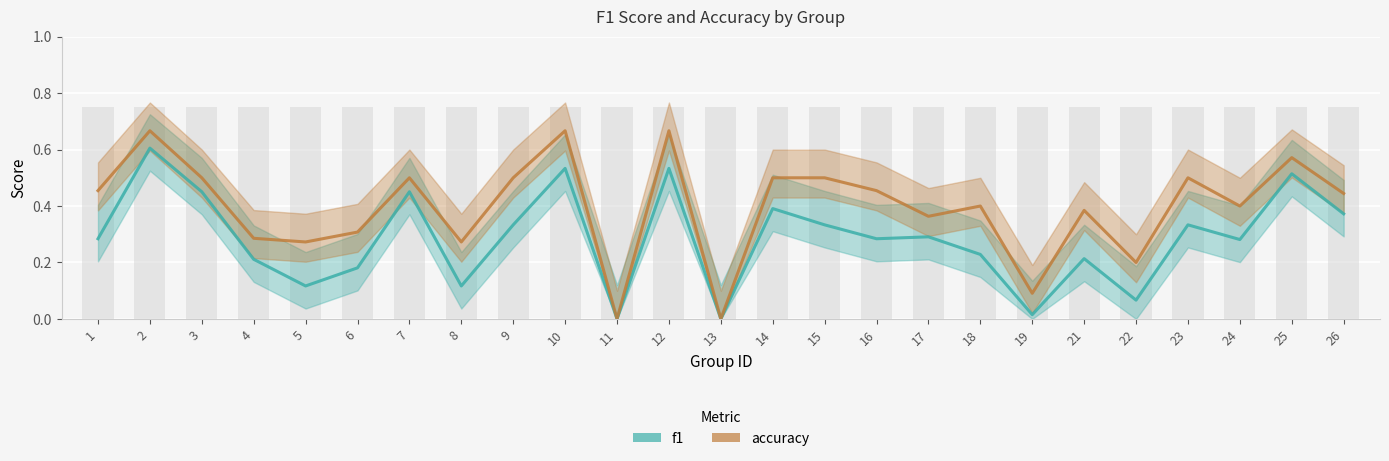

List the labels in order of f1 value, largest first.

2, 10, 12, 25, 3, 7, 14, 26, 9, 15, 23, 17, 1, 16, 24, 18, 21, 4, 6, 5, 8, 22, 19, 11, 13